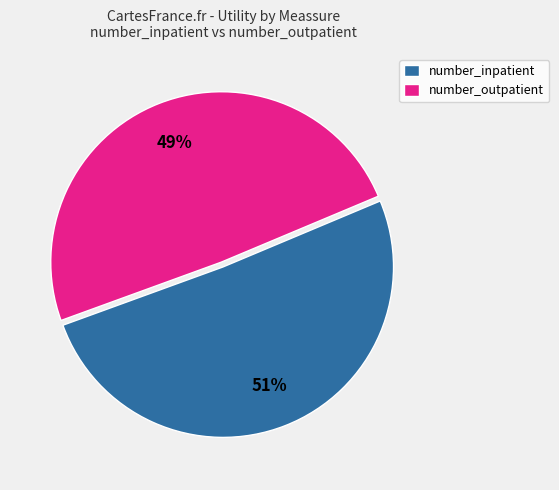

What percentage is the number_inpatient slice, to the nearest percent?

51%